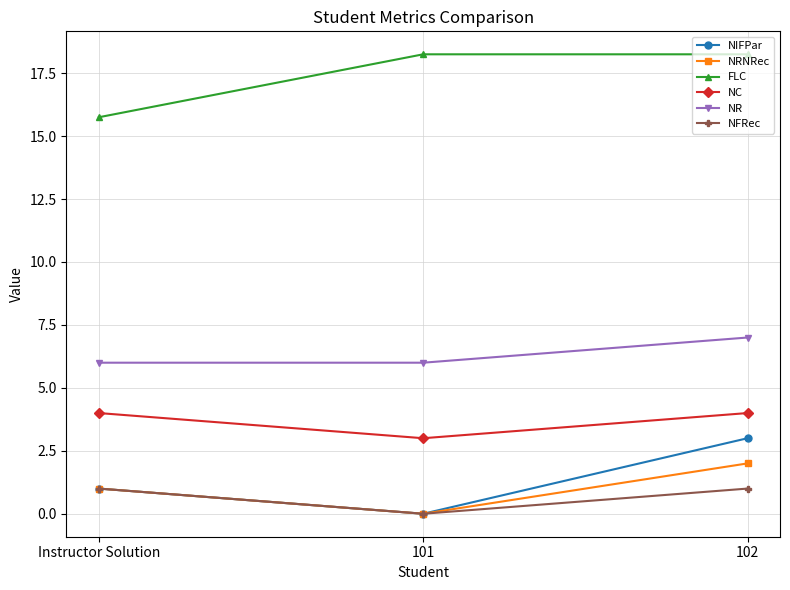

At how many categories does at least one series exceed 8?

3